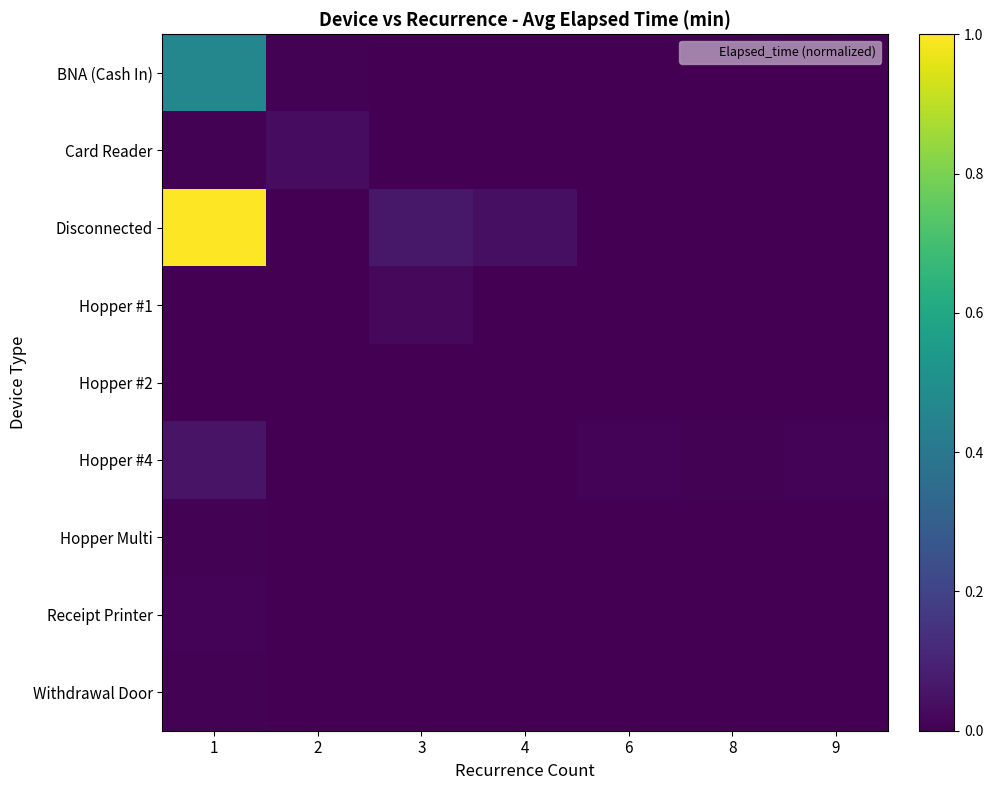

Which category has the lowest value across all series?

3